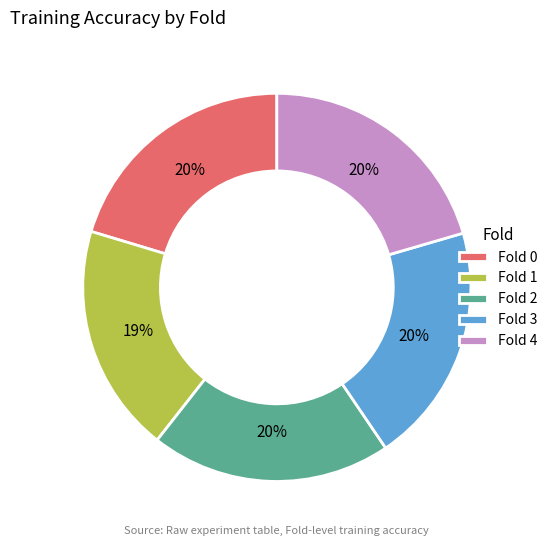

How many segments does this pie chart have?

5